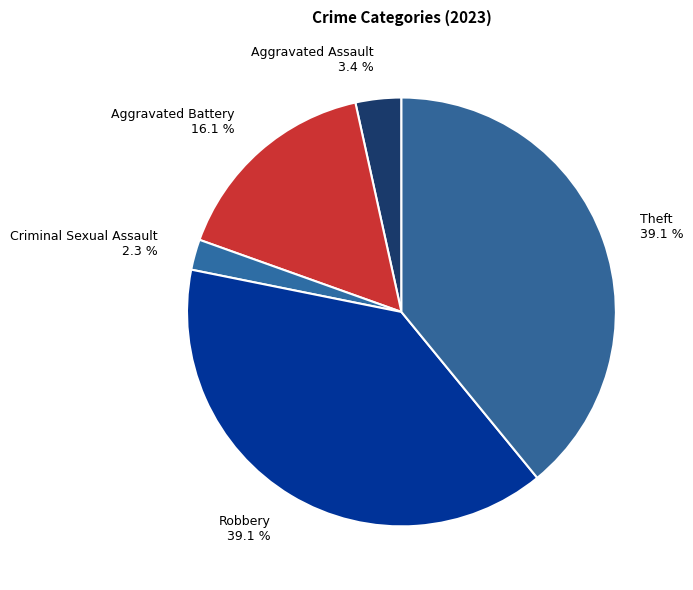

What is the ratio of the value at Aggravated Assault 3.4 % to the value at Criminal Sexual Assault 2.3 %?

1.5